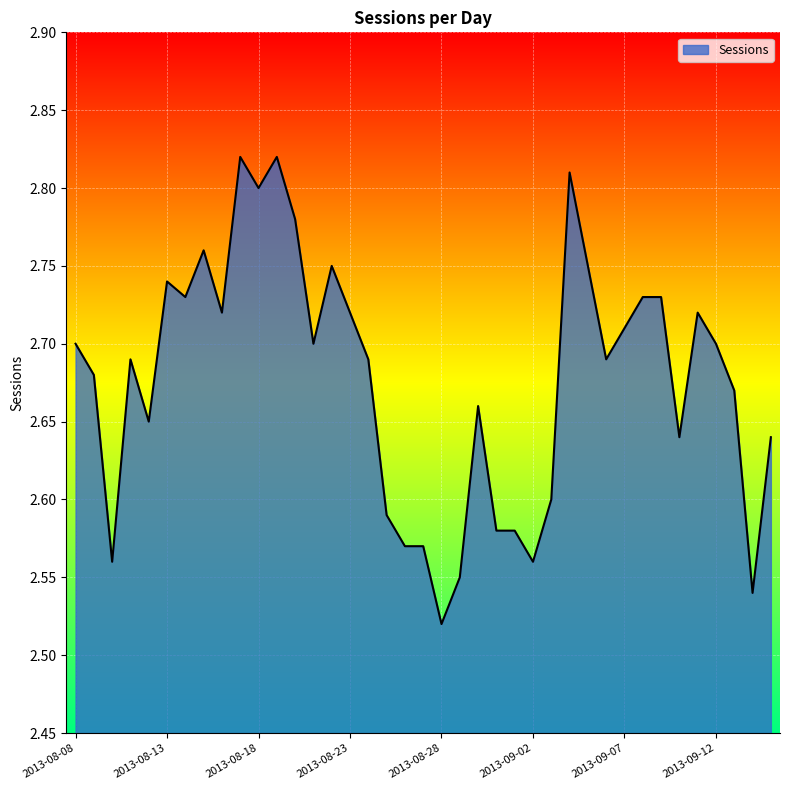

What is the difference between the maximum and minimum values?

0.3